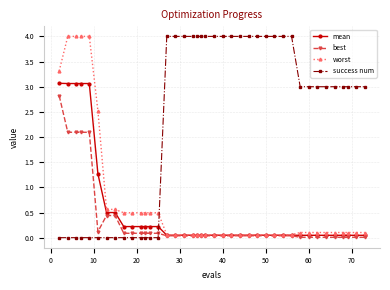

What is the greatest value displayed?

4.0